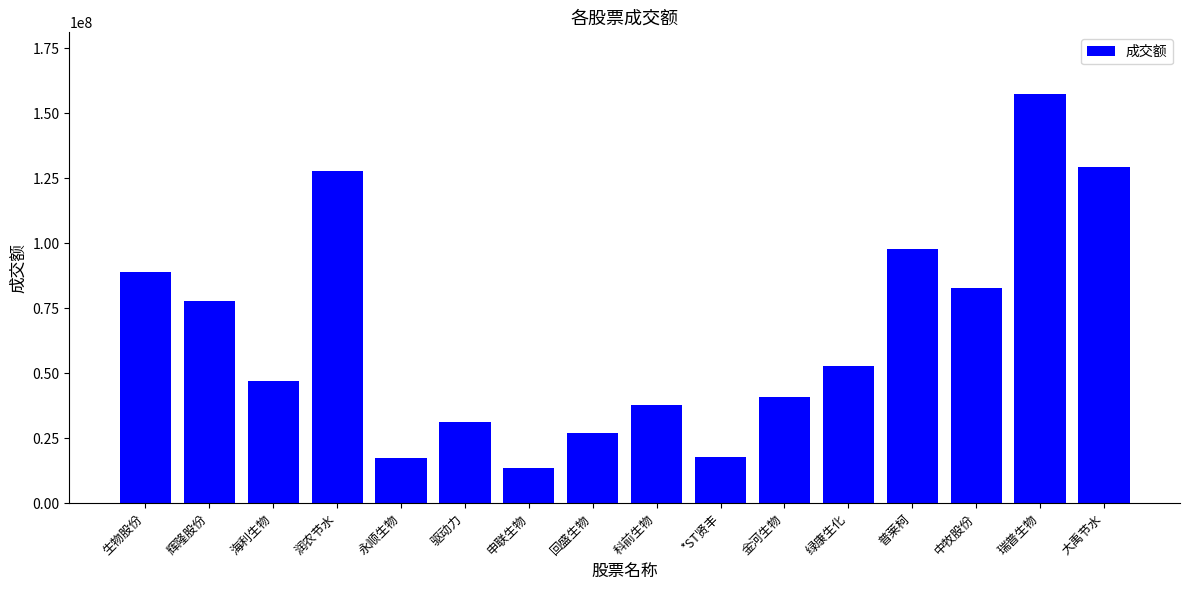

Which has a higher value, 驱动力 or 科前生物?

科前生物